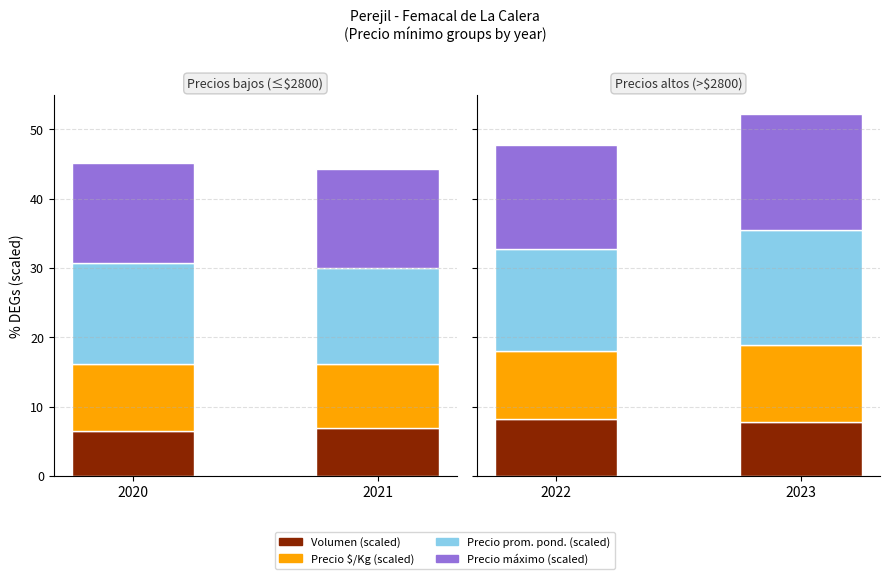

Rank the series by their maximum value, from highest to lowest.

Precio máximo (scaled), Precio prom. pond. (scaled), Precio $/Kg (scaled), Volumen (scaled)